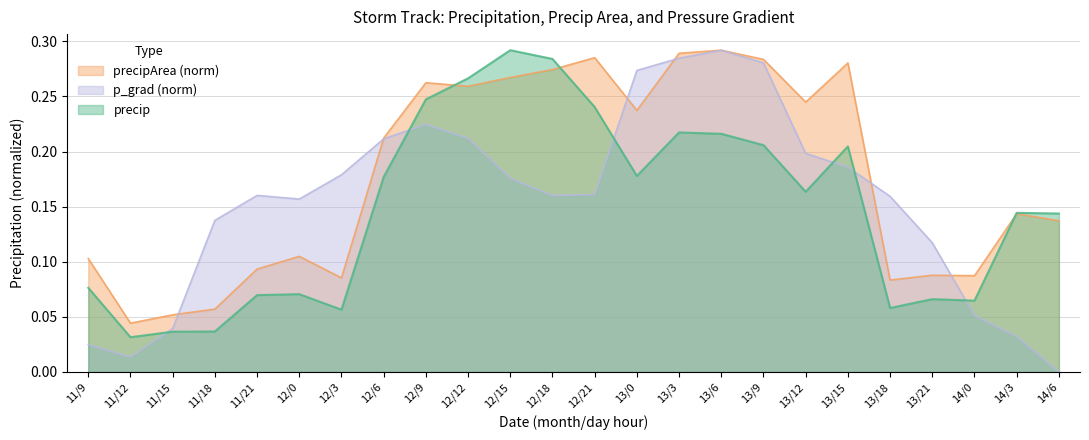

What is the sum of all p_grad values?

3.7